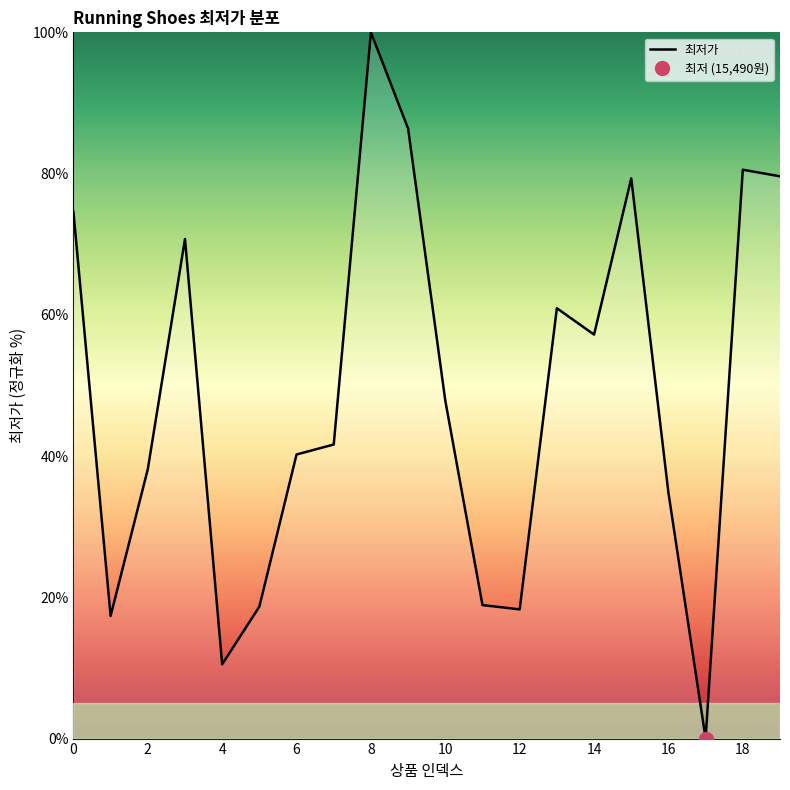

What is the difference between the maximum and minimum values?

100.0